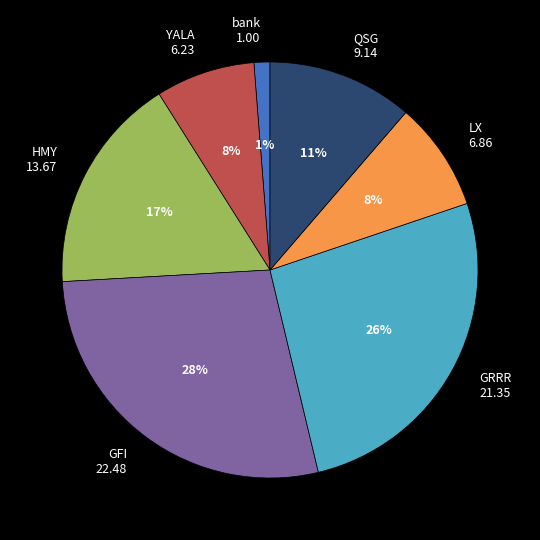

The bank slice represents 1% of the pie. True or false?

True